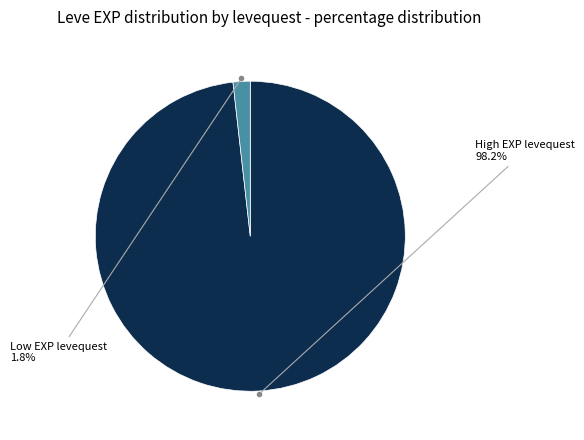

Is there any slice that represents more than half of the pie?

Yes